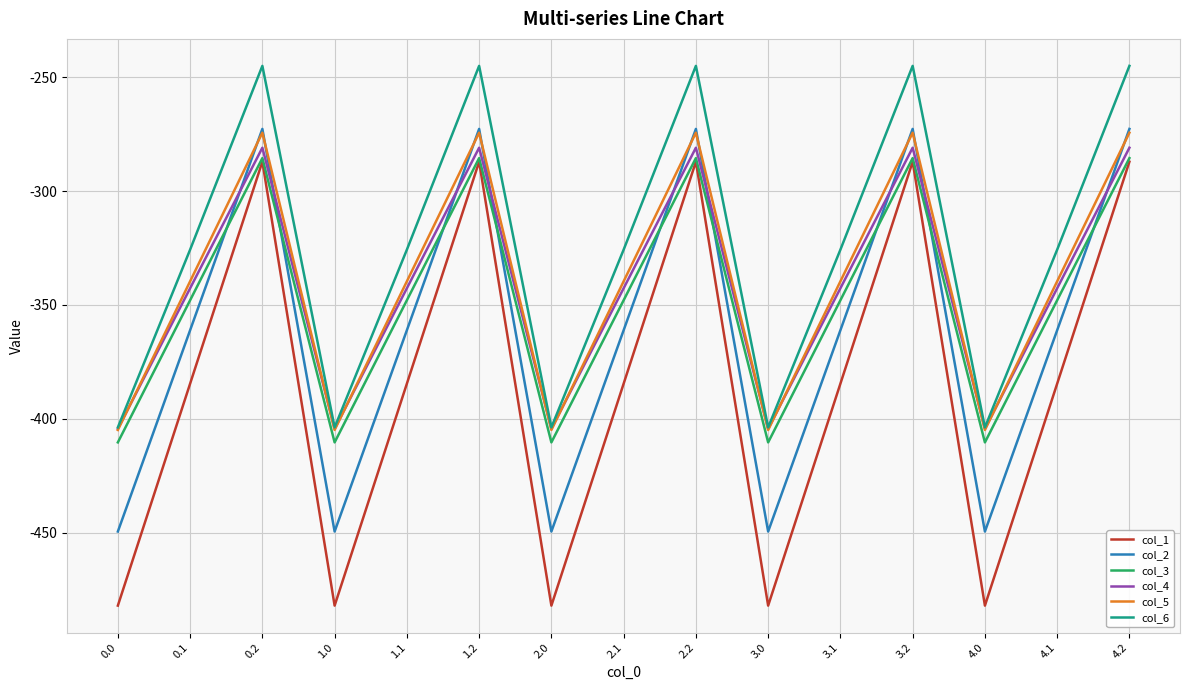

True or false: col_2 has a value of -228.3 at 2.0.

False